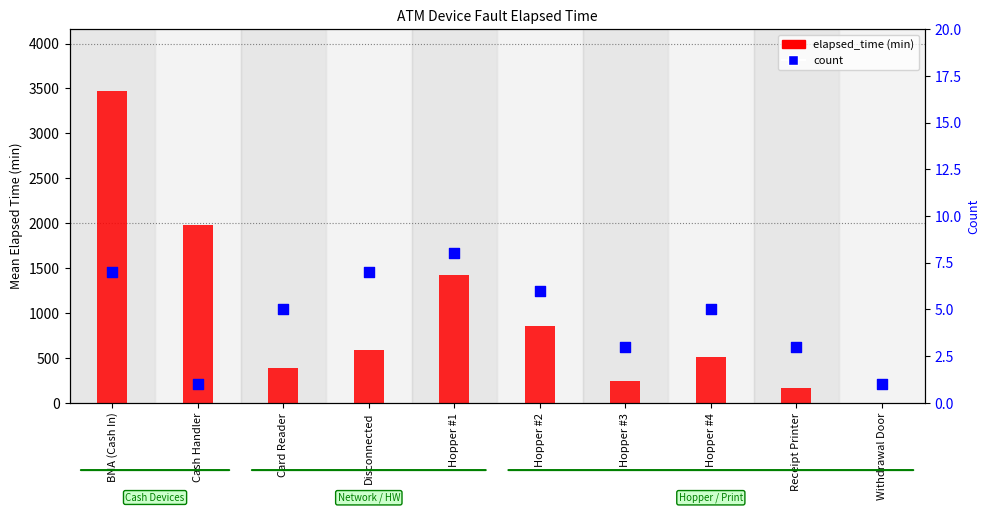

Which series contains the lowest Y value?

elapsed_time (min)